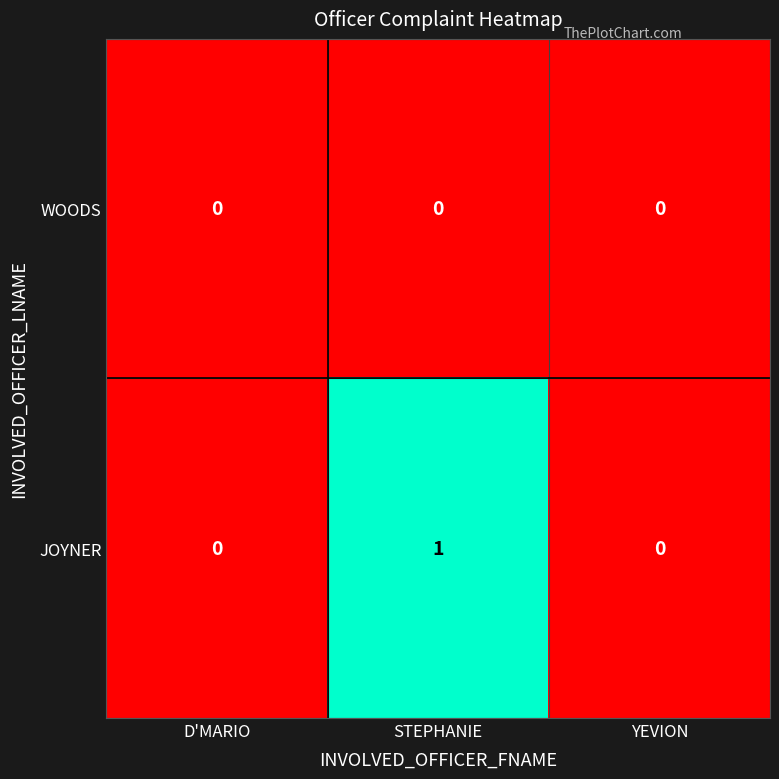

Which series changed the most between STEPHANIE and YEVION?

JOYNER